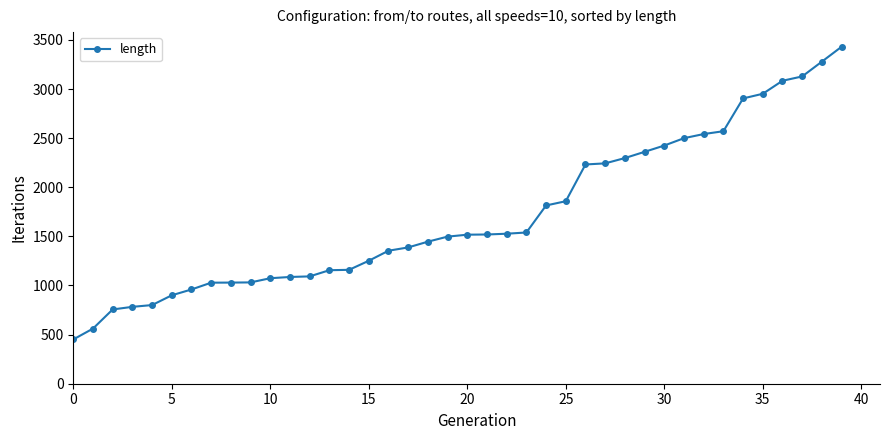

What is the sum of all values?

68527.8